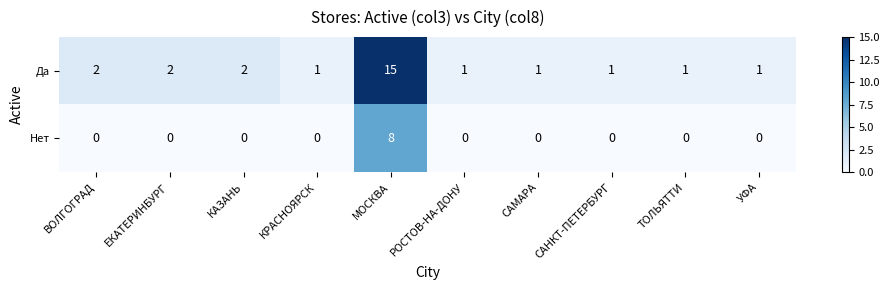

Rank the series by their maximum value, from highest to lowest.

Да, Нет